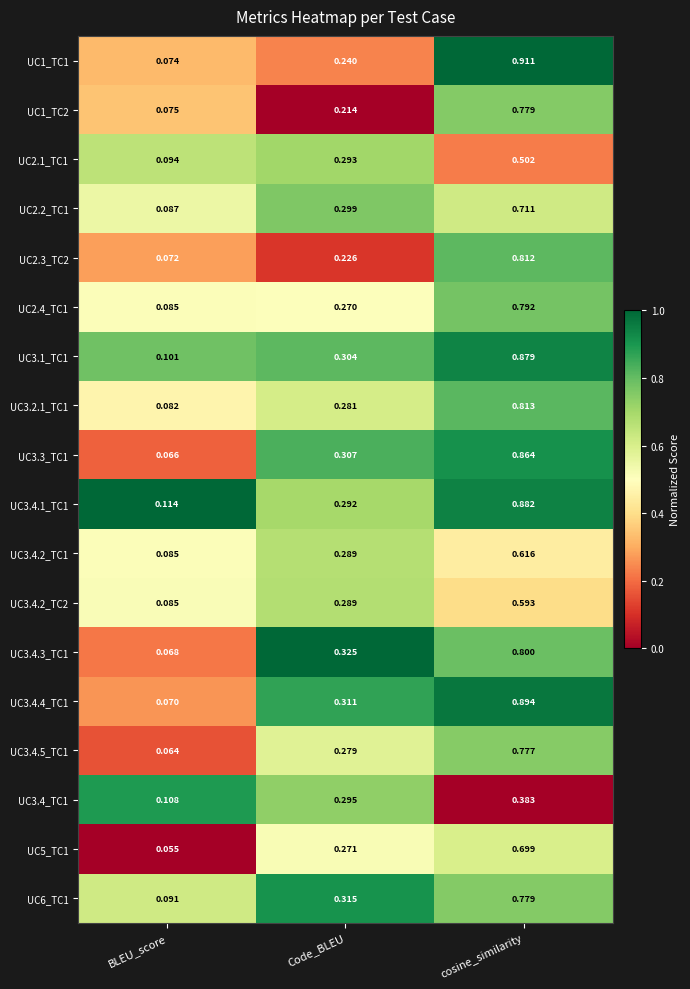

Rank the categories by UC2.1_TC1 value from lowest to highest.

BLEU_score, Code_BLEU, cosine_similarity